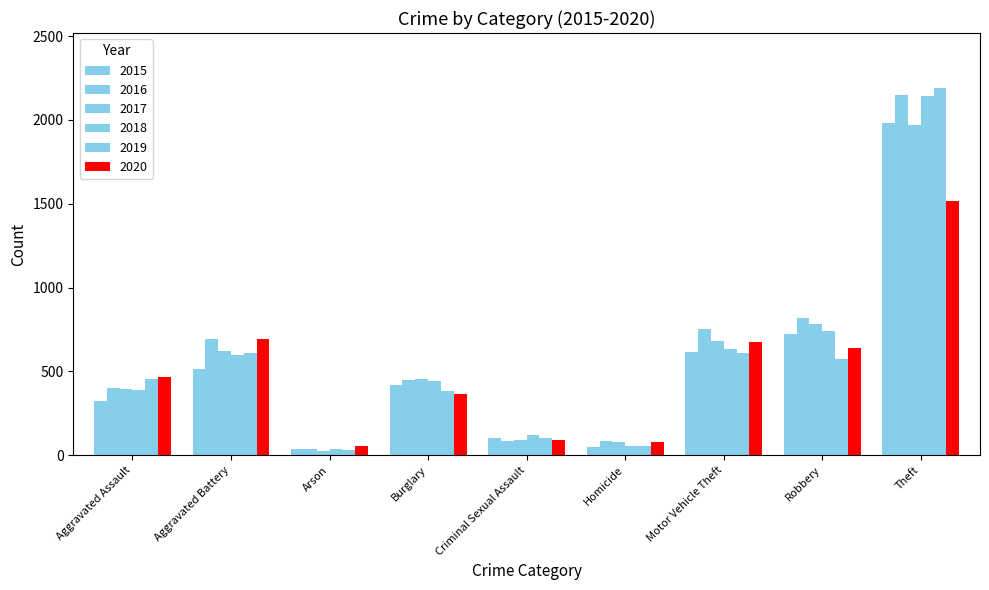

The 2020 series shows 2203 at Theft. True or false?

False